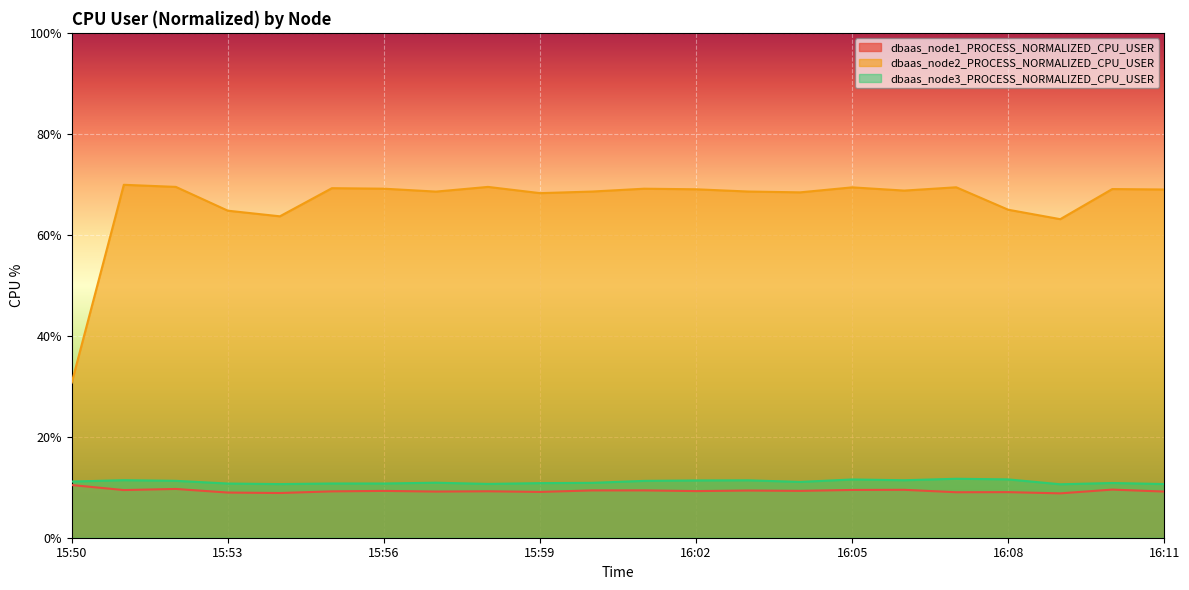

What are all the series names shown in the legend?

dbaas_node1_PROCESS_NORMALIZED_CPU_USER, dbaas_node2_PROCESS_NORMALIZED_CPU_USER, dbaas_node3_PROCESS_NORMALIZED_CPU_USER